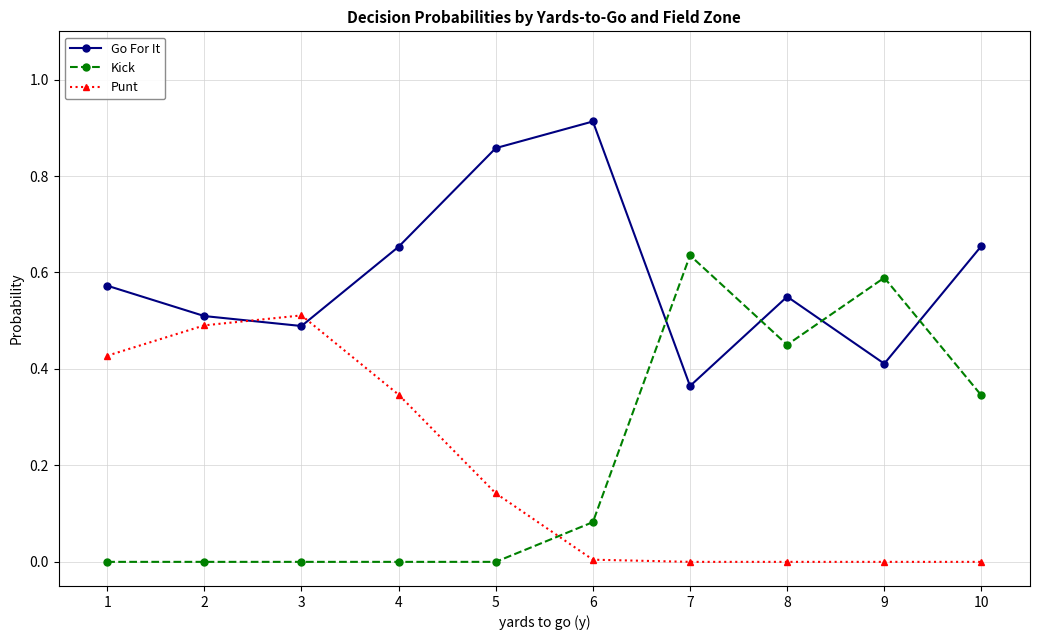

Which series has the largest range (max minus min)?

Kick